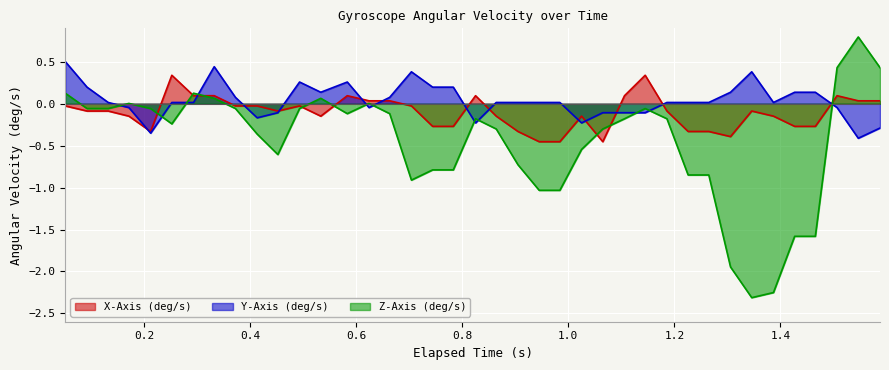

What is the greatest value displayed?

0.8